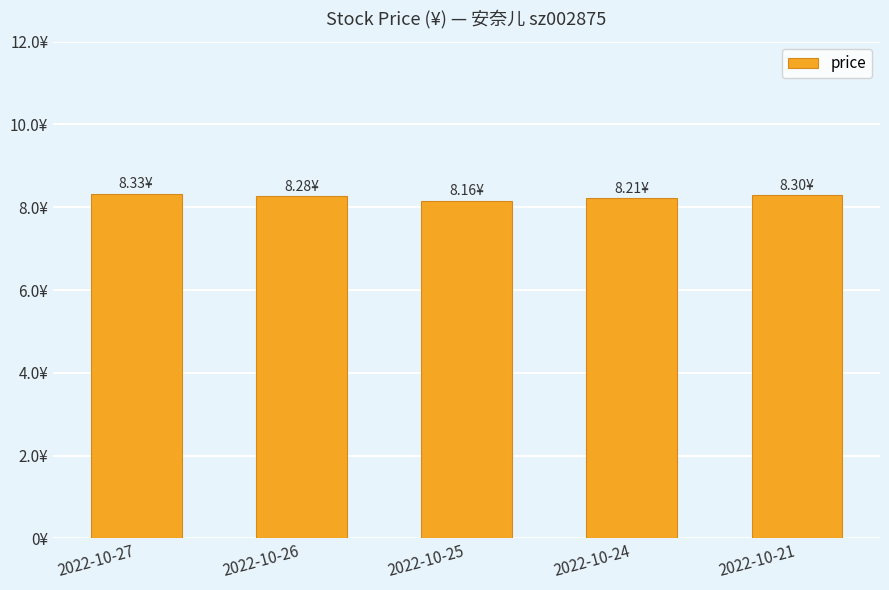

Are the bars horizontal?

No